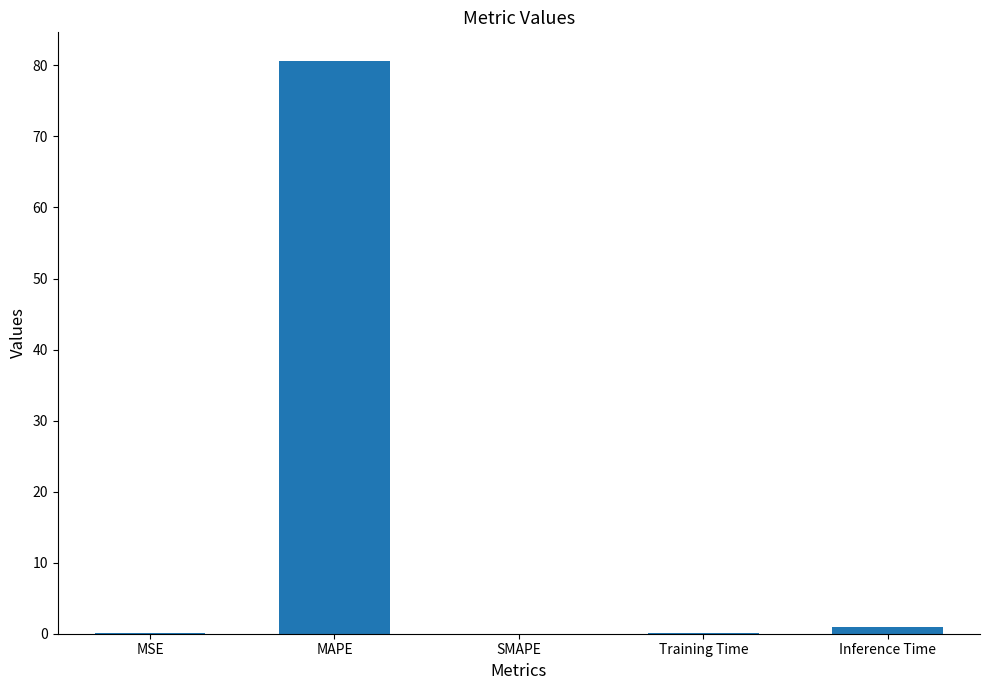

What value does the data have at MAPE?

80.6